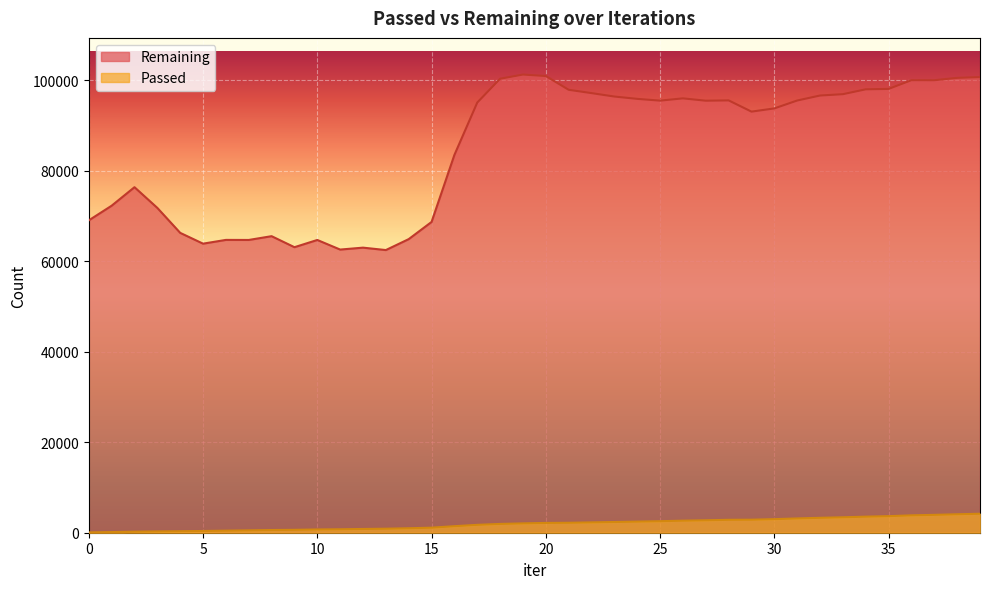

What is the value of the Passed point at the 22nd from the left?

2202